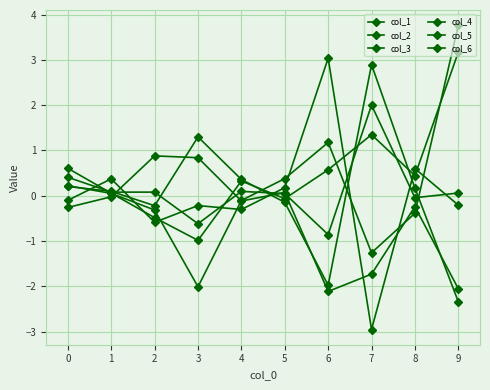

At which label does col_3 reach its peak?

7